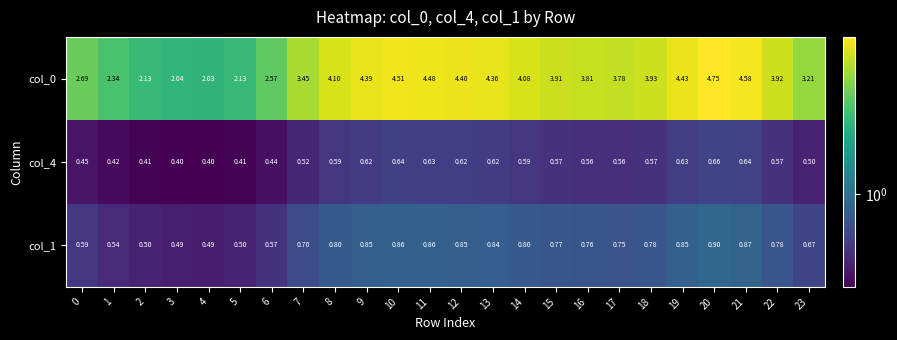

Which series has the widest spread of values?

col_0